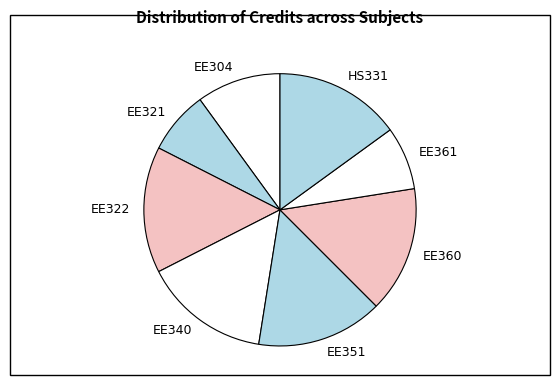

True or false: HS331 accounts for 21% of the total.

False